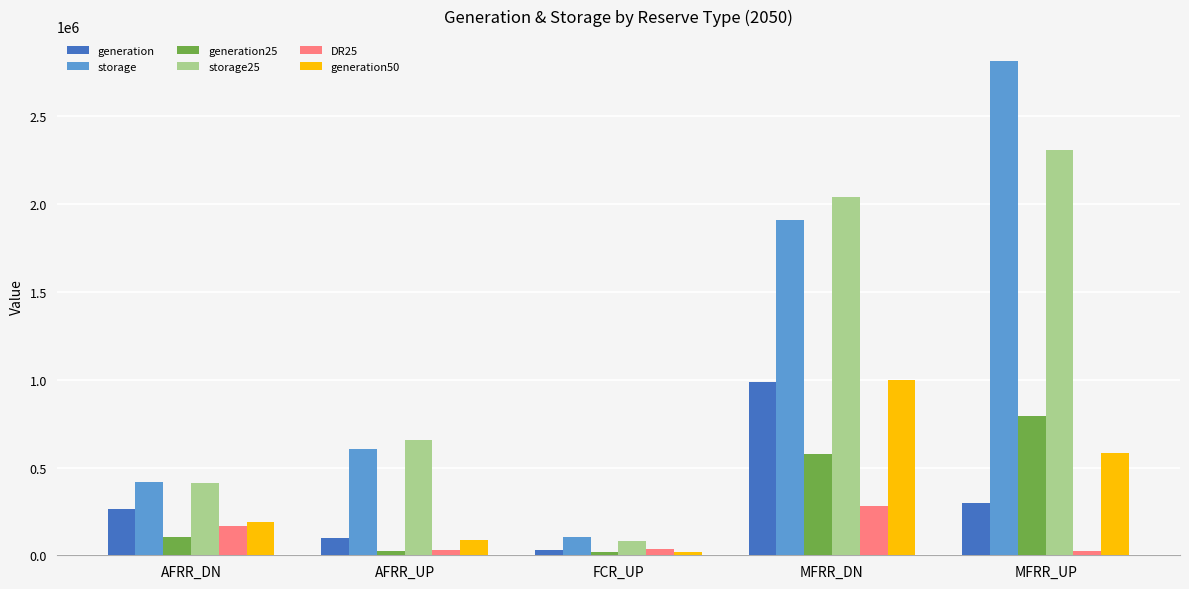

How many bars are there in each group?

6